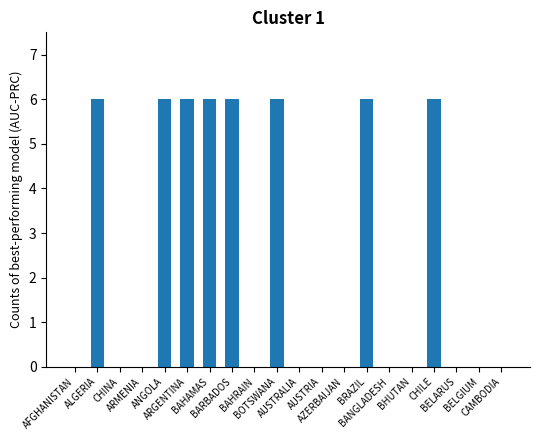

Is it true that the value at BANGLADESH is 0?

True